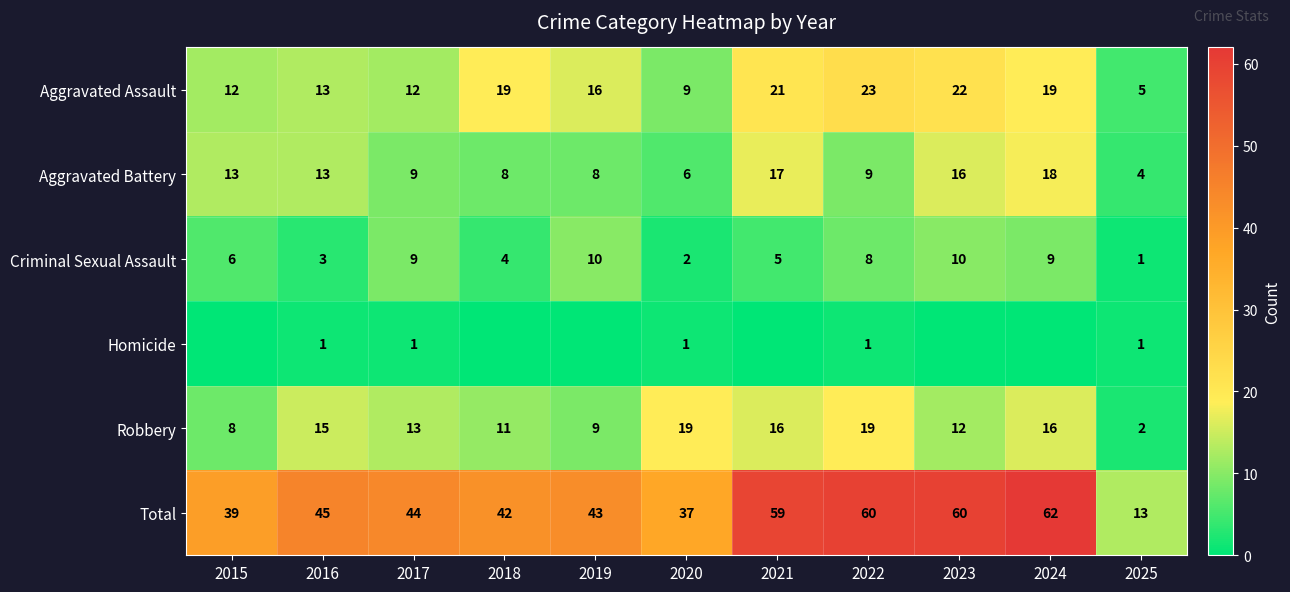

At how many categories does at least one series exceed 4?

11